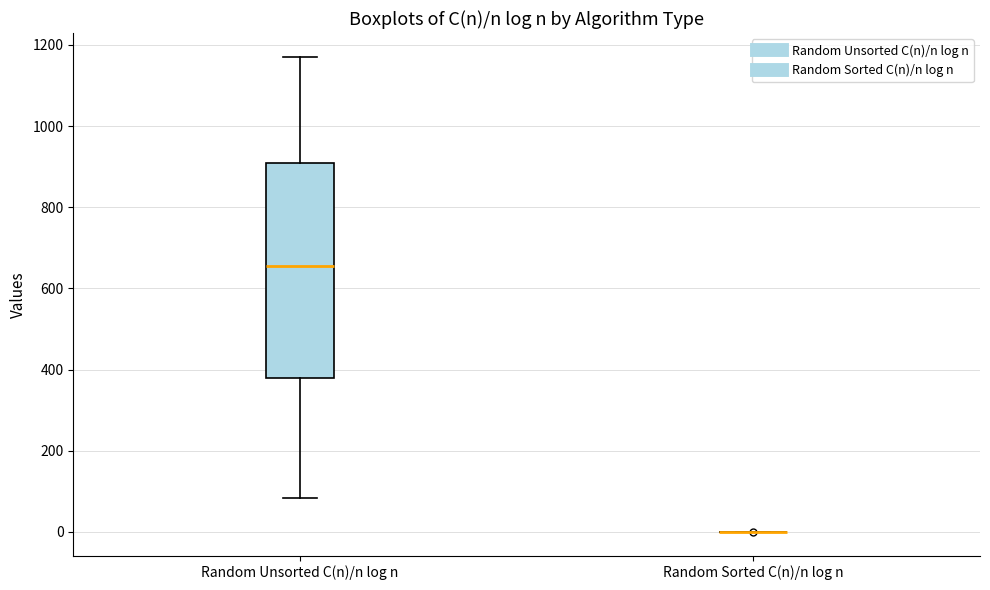

Comparing the boxes themselves (not the whiskers), which one is the tallest?

Random Unsorted C(n)/n log n